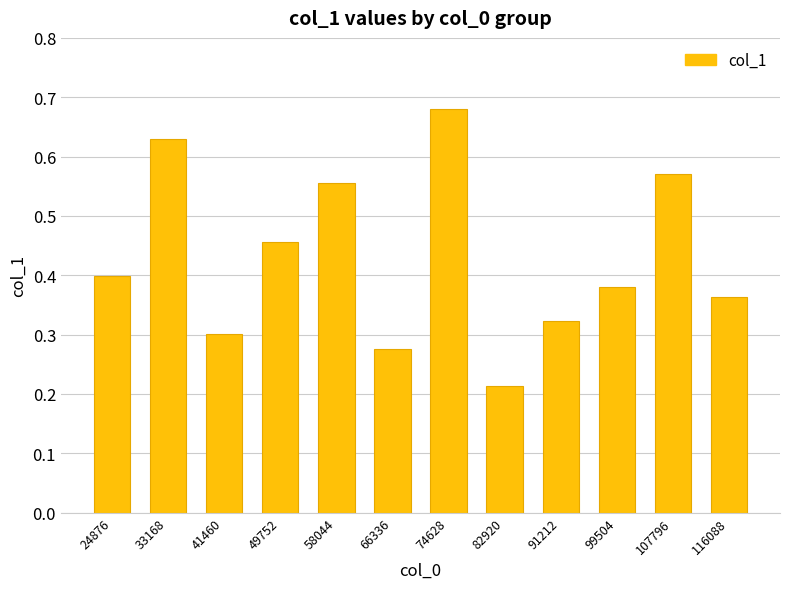

At which category does the chart reach its minimum across all series?

82920